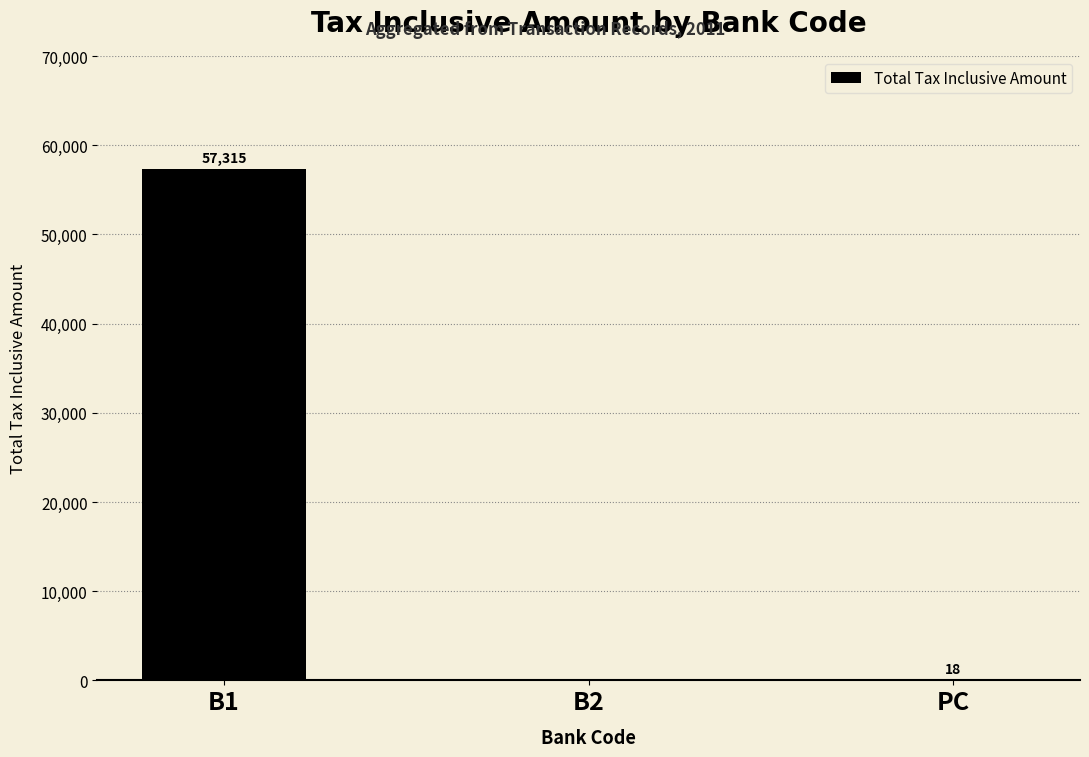

At which category does the chart reach its peak across all series?

B1